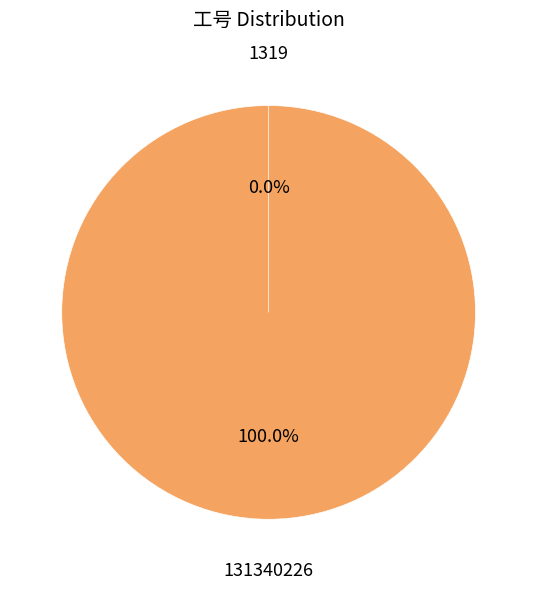

What is the change in value from 131340226 to 1319?

-150007587870